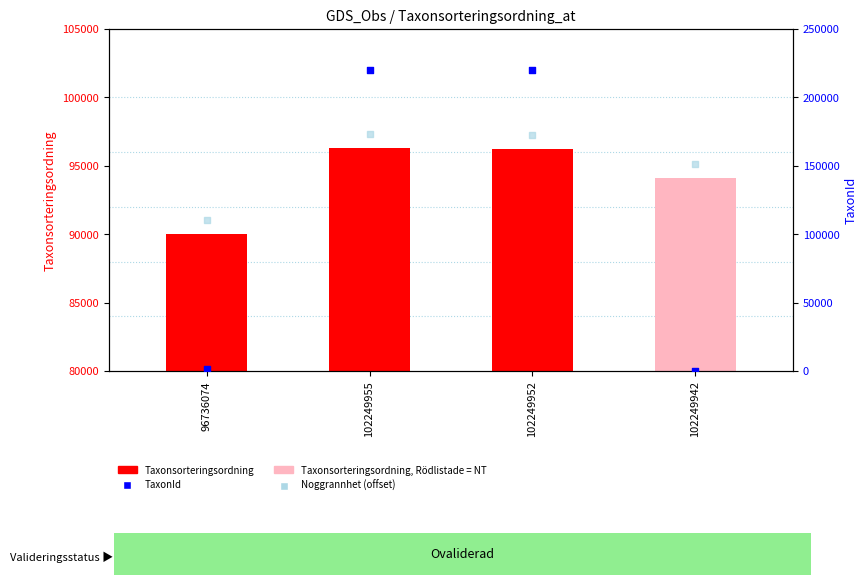

Which series reaches the maximum Y coordinate?

TaxonId